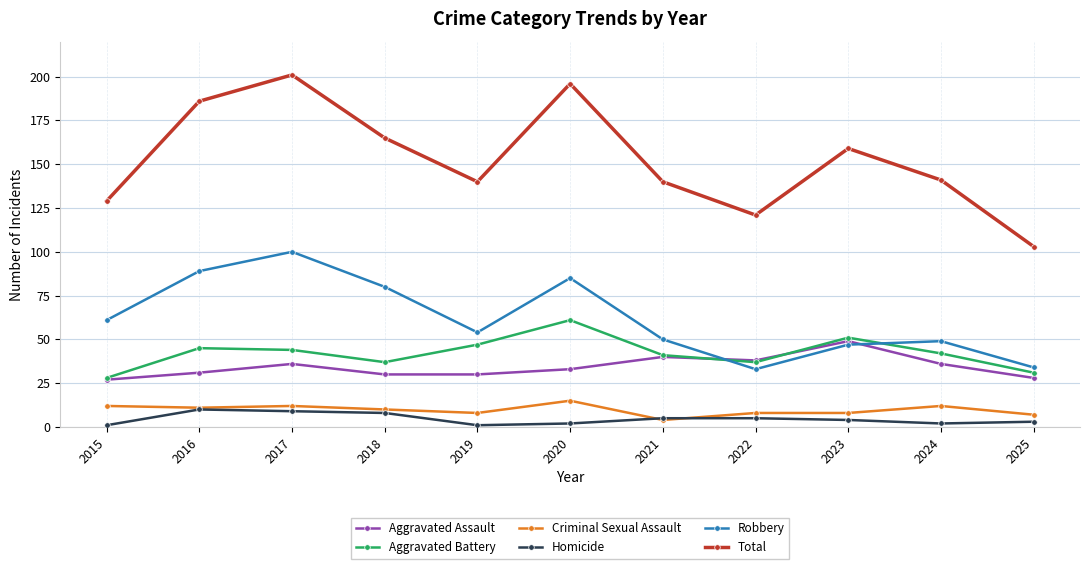

True or false: Total and Robbery intersect in this chart.

False